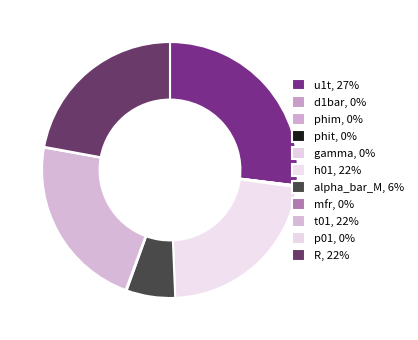

Count the number of slices in the pie.

11